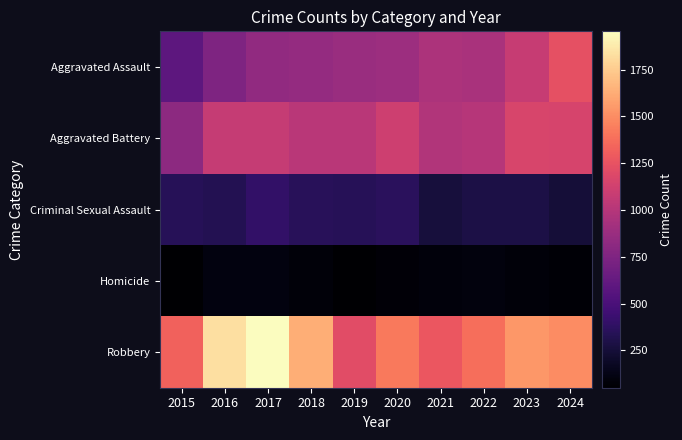

Reading right to left, extract all data points from this chart.

Aggravated Assault: 2024=1236	2023=1081	2022=950	2021=962	2020=888	2019=871	2018=853	2017=836	2016=749	2015=591
Aggravated Battery: 2024=1153	2023=1162	2022=1004	2021=982	2020=1111	2019=1023	2018=1019	2017=1073	2016=1070	2015=813
Criminal Sexual Assault: 2024=251	2023=294	2022=292	2021=262	2020=358	2019=345	2018=354	2017=396	2016=331	2015=341
Homicide: 2024=70	2023=86	2022=102	2021=95	2020=80	2019=51	2018=88	2017=105	2016=108	2015=52
Robbery: 2024=1498	2023=1542	2022=1378	2021=1274	2020=1424	2019=1217	2018=1633	2017=1954	2016=1831	2015=1326